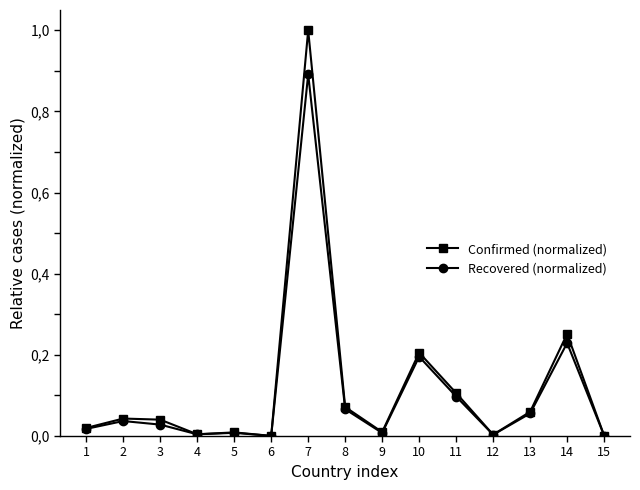

Reading left to right, list all the values displayed in this chart.

Confirmed (normalized): 0.0	0.0	0.0	0.0	0.0	0.0	1.0	0.1	0.0	0.2	0.1	0.0	0.1	0.3	0.0
Recovered (normalized): 0.0	0.0	0.0	0.0	0.0	0.0	0.9	0.1	0.0	0.2	0.1	0.0	0.1	0.2	0.0